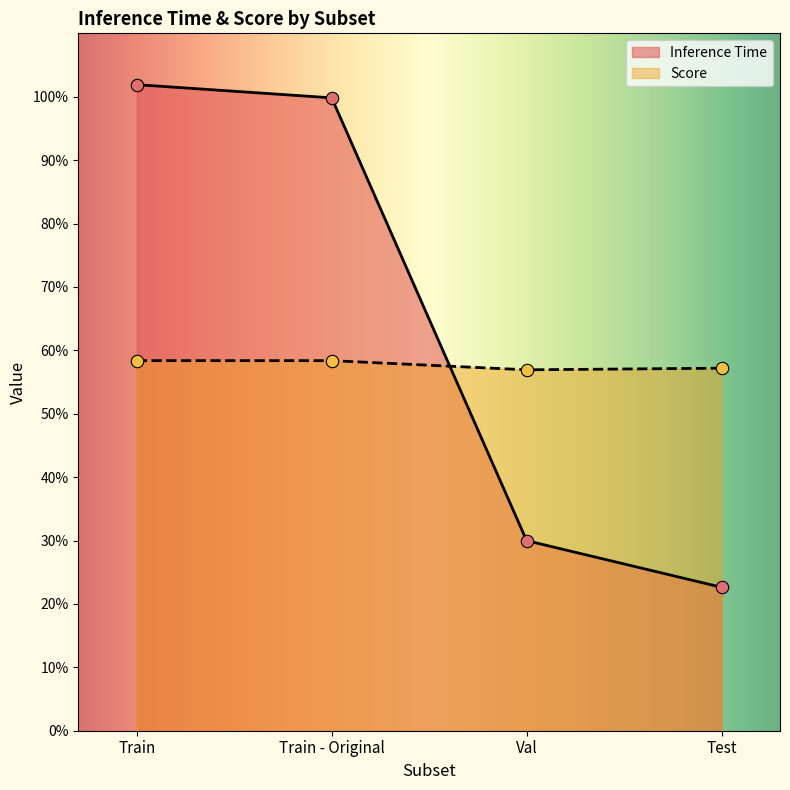

Which series reaches the minimum Y coordinate?

Inference Time